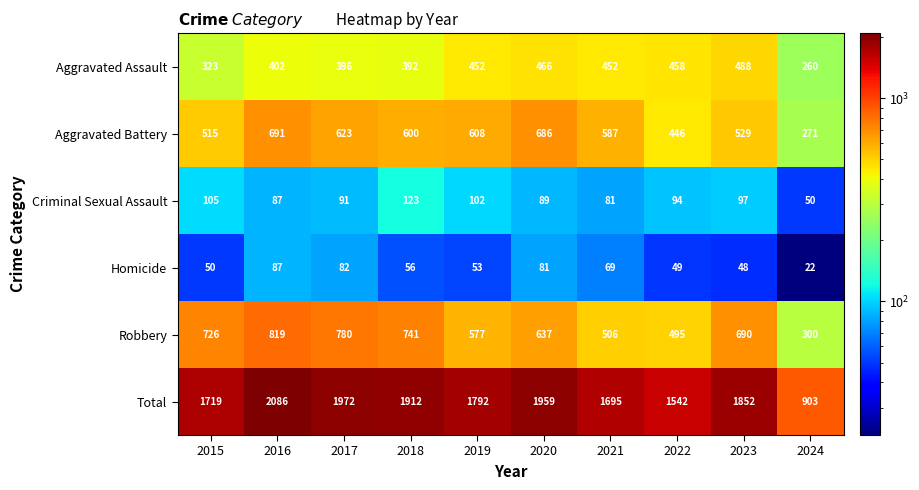

True or false: Total has a value of 1792 at 2019.

True